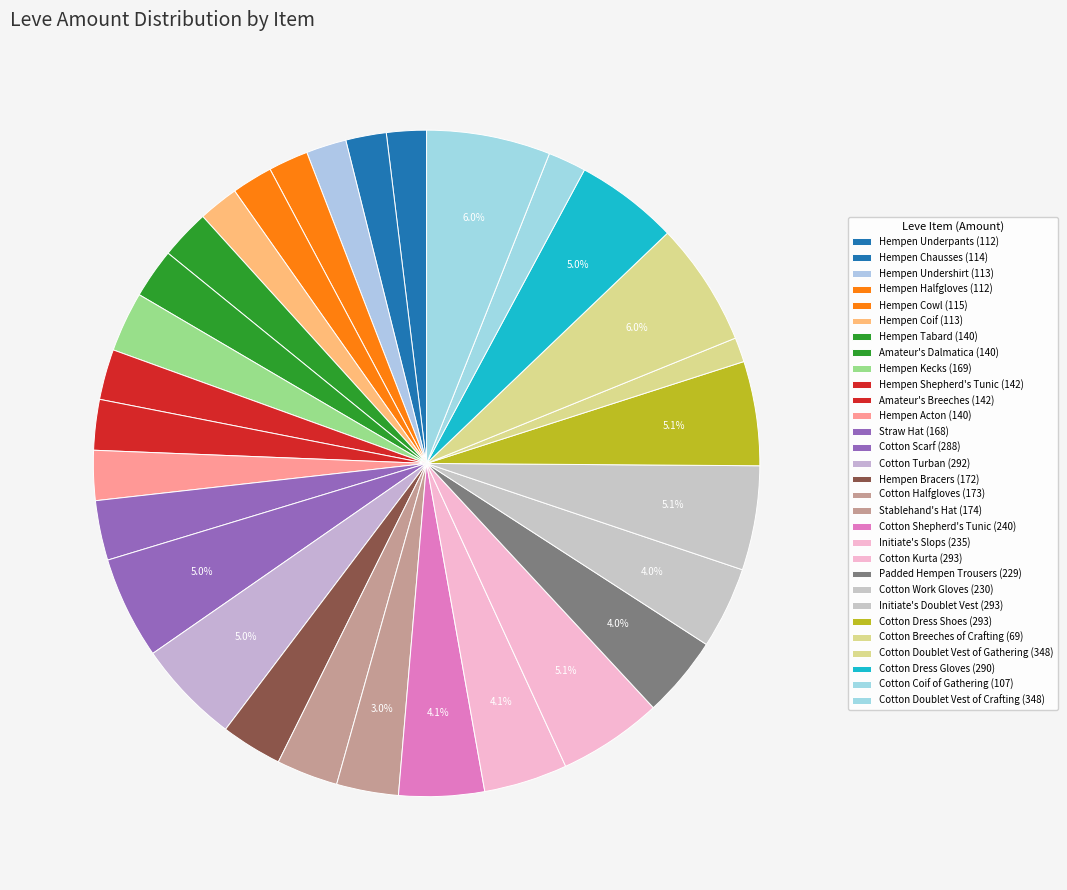

True or false: Cotton Dress Shoes accounts for 1% of the total.

False